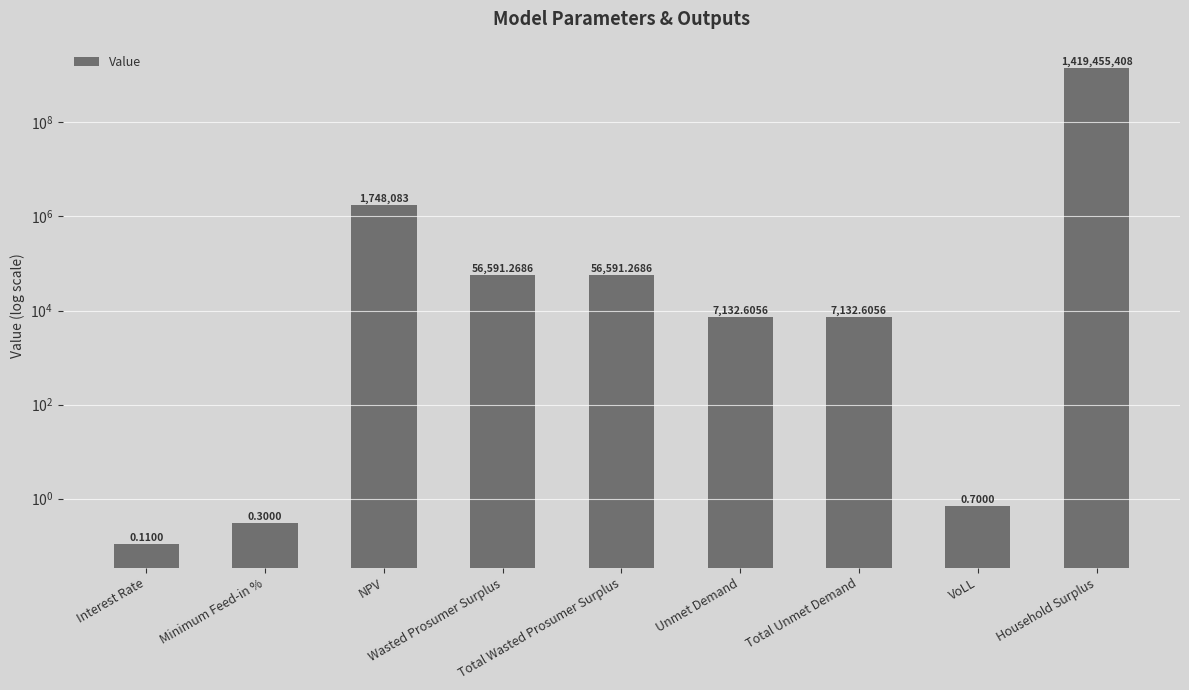

What is the average value?

157925660.0